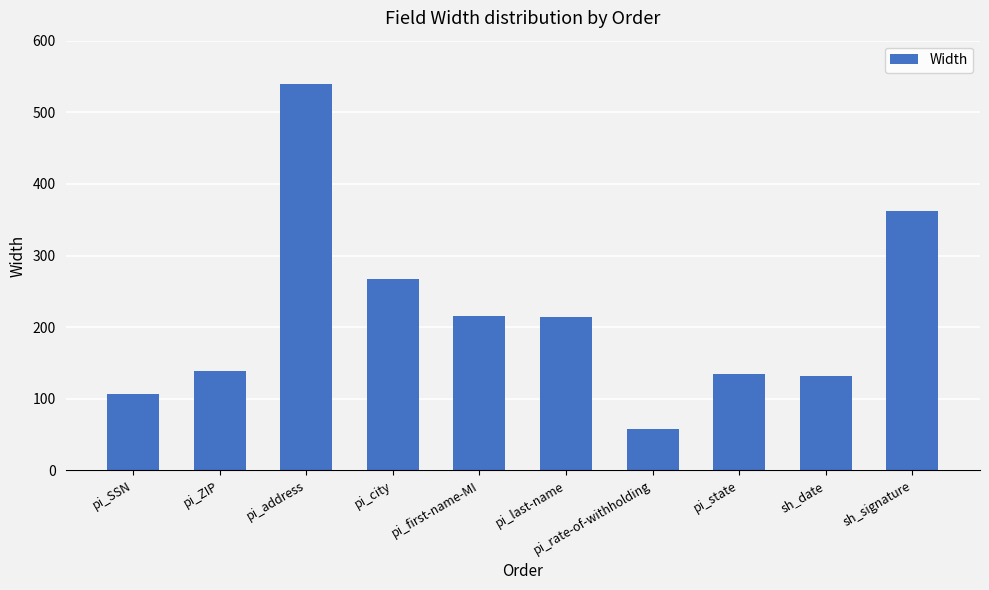

What is the value of the 4th bar from the left?

267.2